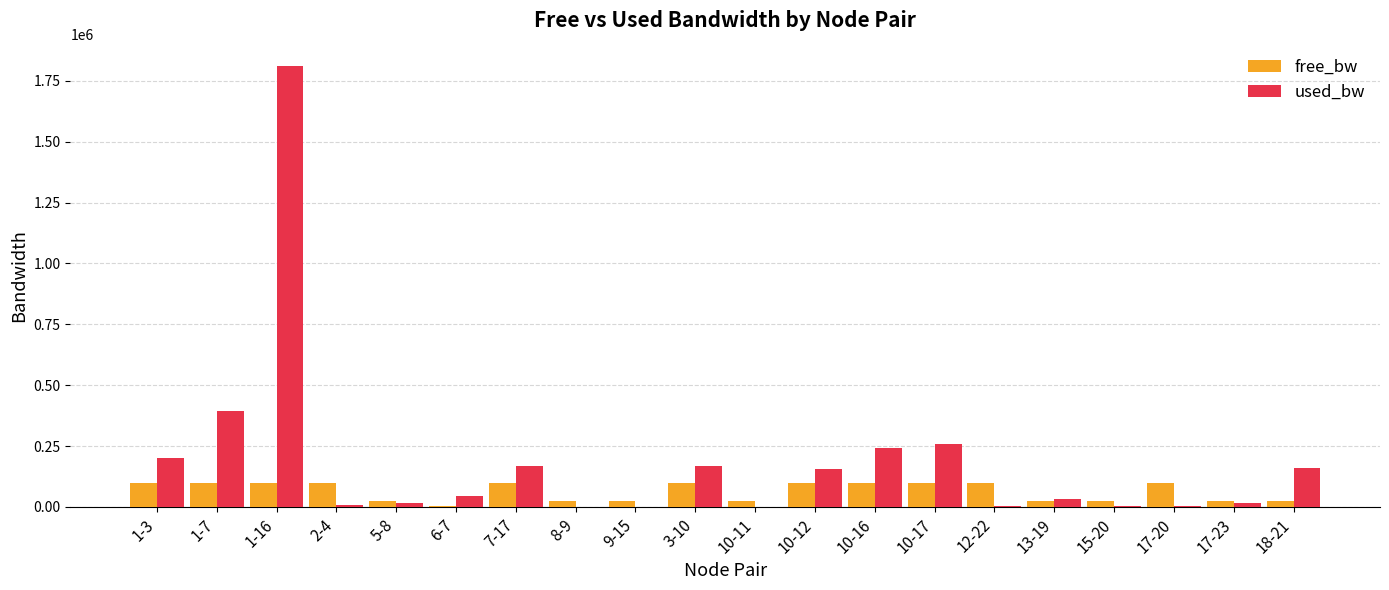

The value of free_bw at 2-4 is 99992.7. True or false?

True